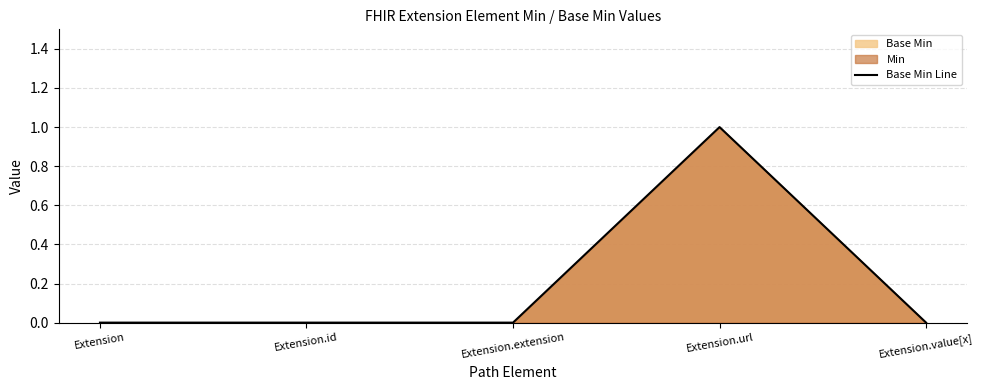

True or false: the data shows 1 at Extension.url.

True